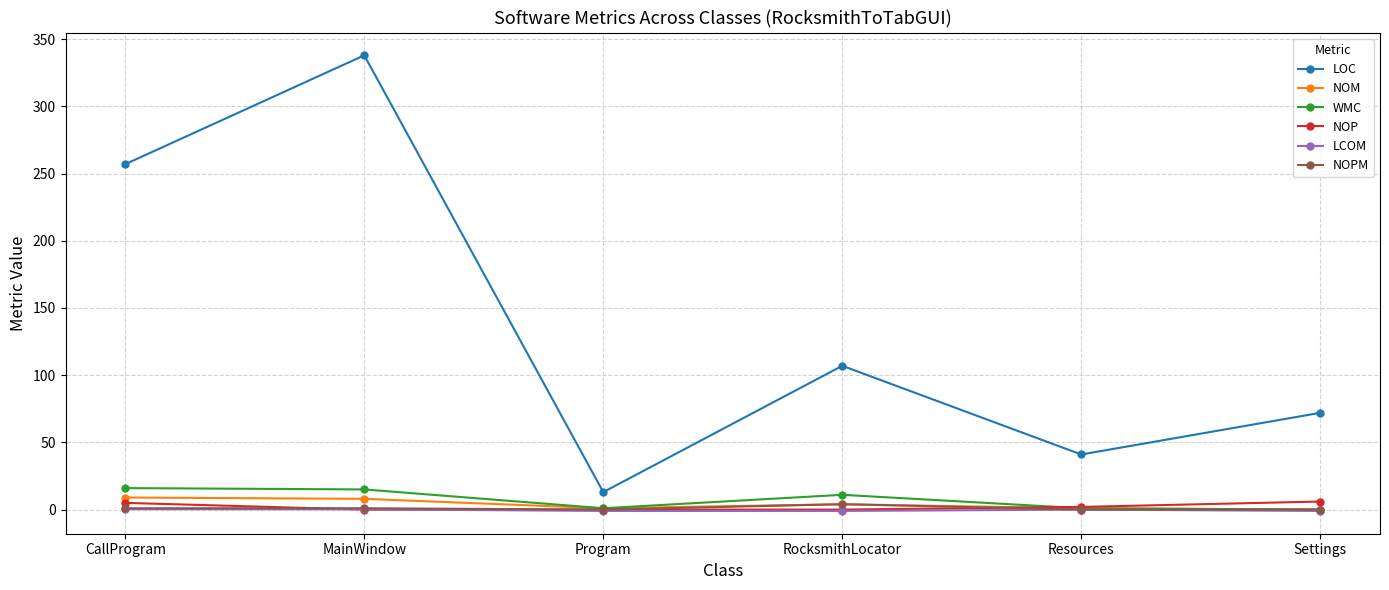

What is the sum of all LCOM values?

-2.4